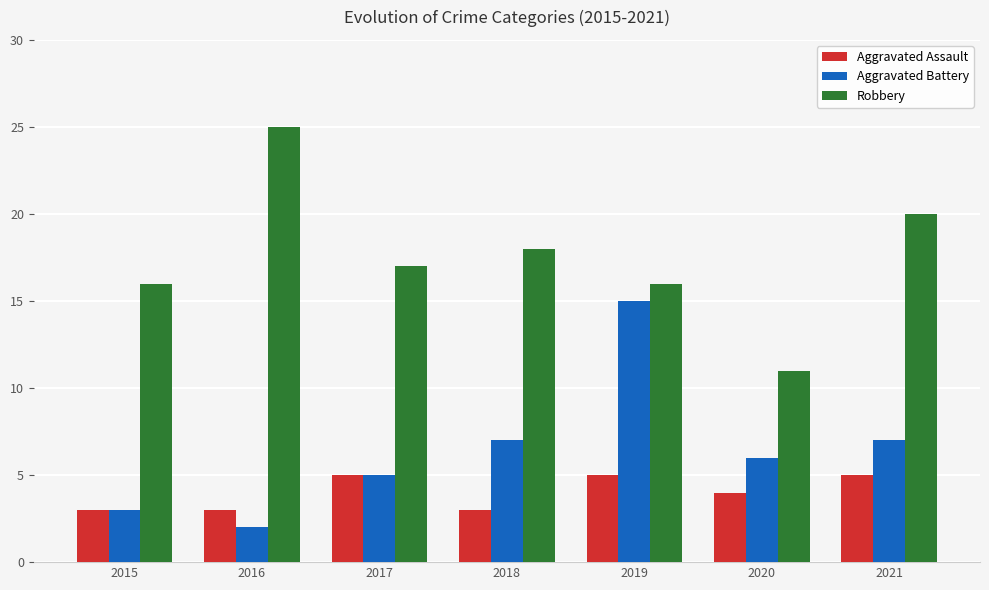

The value of Robbery at 2016 is 25. True or false?

True